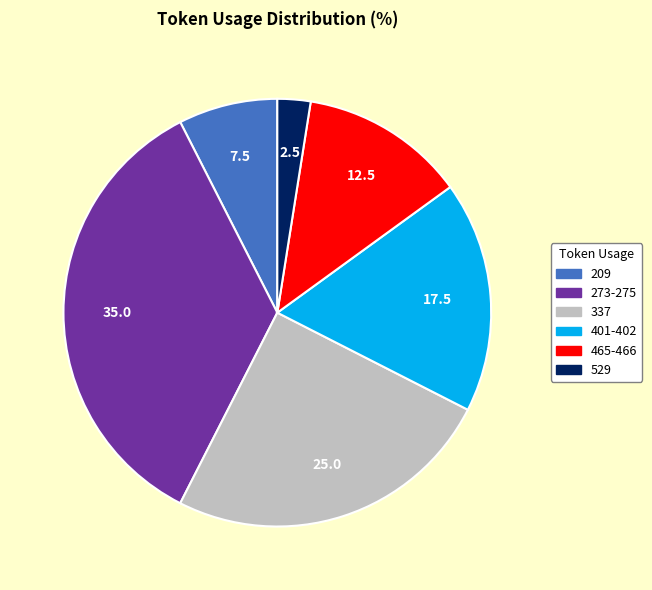

Rank the categories by value from lowest to highest.

529, 209, 465-466, 401-402, 337, 273-275